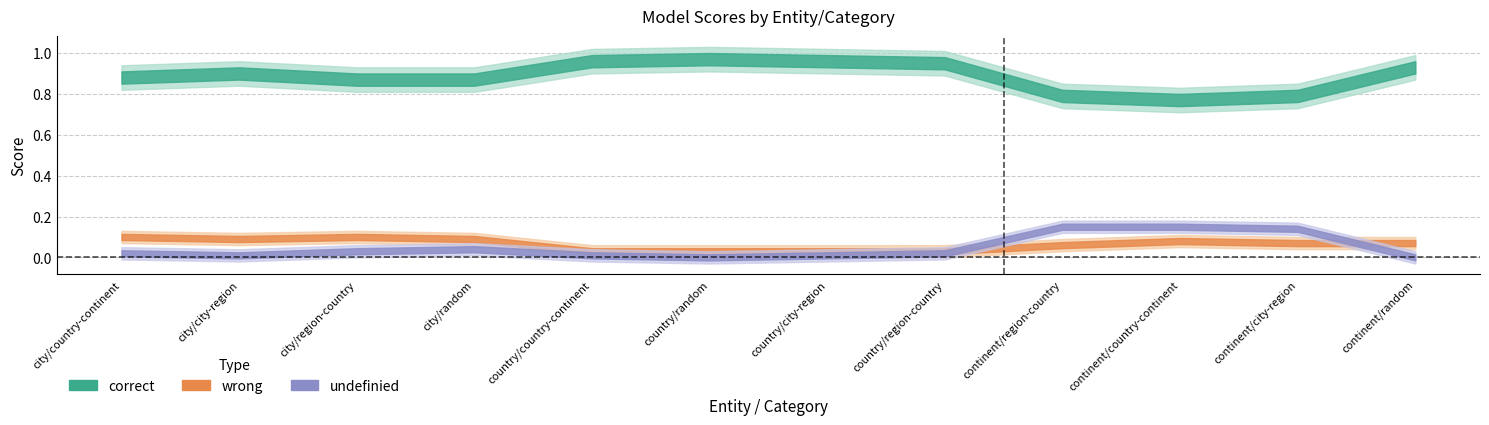

Does the chart display data point markers on the line(s)?

No